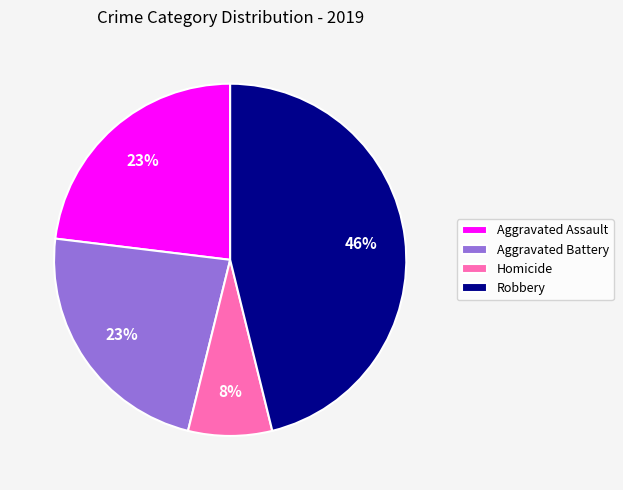

Count the number of slices in the pie.

4